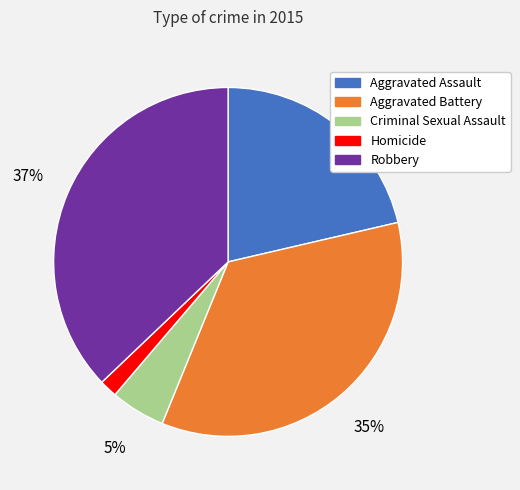

What is the largest slice in the pie chart?

Robbery